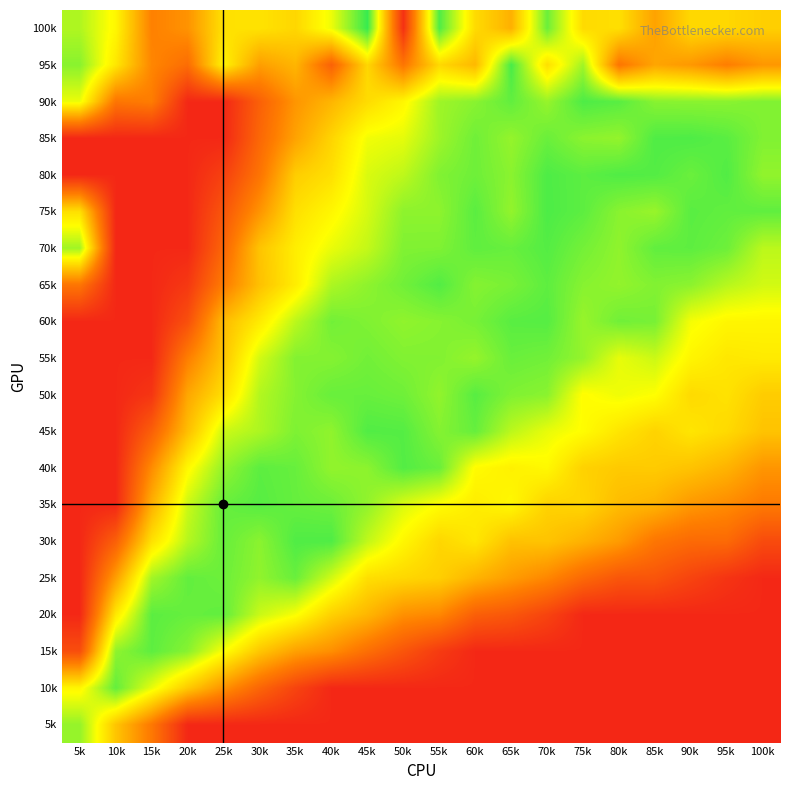

Reading left to right, extract all data points from this chart.

100k: 5k=77.0	10k=64.6	15k=33.6	20k=38.5	25k=58.8	30k=59.3	35k=56.2	40k=69.0	45k=92.7	50k=8.0	55k=89.5	60k=57.3	65k=46.3	70k=85.9	75k=57.3	80k=58.5	85k=42.5	90k=56.6	95k=56.4	100k=54.2
95k: 5k=82.0	10k=60.5	15k=35.2	20k=27.6	25k=63.8	30k=41.5	35k=47.6	40k=23.8	45k=56.3	50k=30.4	55k=56.7	60k=48.2	65k=90.4	70k=58.5	75k=79.0	80k=30.3	85k=43.3	90k=39.8	95k=32.8	100k=39.5
90k: 5k=69.1	10k=30.2	15k=32.5	20k=5.0	25k=5.0	30k=23.3	35k=39.1	40k=47.6	45k=57.6	50k=64.6	55k=79.2	60k=82.0	65k=87.1	70k=80.2	75k=89.7	80k=88.3	85k=82.1	90k=81.8	95k=81.8	100k=83.0
85k: 5k=5.0	10k=5.0	15k=5.0	20k=5.0	25k=5.0	30k=25.6	35k=42.5	40k=55.6	45k=68.3	50k=70.0	55k=79.3	60k=85.3	65k=80.5	70k=86.1	75k=81.7	80k=80.7	85k=89.5	90k=89.7	95k=88.1	100k=83.0
80k: 5k=5.0	10k=5.0	15k=5.0	20k=5.0	25k=13.0	30k=29.7	35k=53.7	40k=58.6	45k=71.5	50k=75.1	55k=83.0	60k=85.5	65k=81.8	70k=89.7	75k=87.8	80k=89.4	85k=88.9	90k=86.0	95k=89.2	100k=80.9
75k: 5k=58.5	10k=5.0	15k=5.0	20k=5.0	25k=19.9	30k=38.7	35k=58.6	40k=64.6	45k=72.1	50k=81.4	55k=81.4	60k=88.0	65k=80.7	70k=89.9	75k=87.7	80k=82.0	85k=80.1	90k=88.2	95k=87.1	100k=87.3
70k: 5k=79.0	10k=5.0	15k=5.0	20k=5.0	25k=25.2	30k=51.3	35k=62.2	40k=69.3	45k=74.4	50k=83.1	55k=83.3	60k=87.3	65k=86.4	70k=88.9	75k=84.7	80k=81.2	85k=87.1	90k=87.6	95k=85.6	100k=75.5
65k: 5k=30.3	10k=5.0	15k=5.0	20k=10.3	25k=32.3	30k=50.4	35k=62.0	40k=77.4	45k=81.4	50k=85.1	55k=89.1	60k=82.5	65k=84.1	70k=87.6	75k=82.3	80k=80.8	85k=82.9	90k=81.6	95k=76.1	100k=72.6
60k: 5k=5.0	10k=5.0	15k=5.0	20k=17.9	25k=48.9	30k=61.4	35k=75.5	40k=85.0	45k=83.2	50k=81.1	55k=82.3	60k=84.3	65k=88.2	70k=88.6	75k=80.1	80k=85.1	85k=84.2	90k=67.9	95k=64.4	100k=64.2
55k: 5k=5.0	10k=5.0	15k=5.0	20k=33.0	25k=51.6	30k=72.4	35k=82.8	40k=82.5	45k=85.0	50k=83.0	55k=82.8	60k=80.4	65k=86.1	70k=85.0	75k=80.5	80k=69.8	85k=73.4	90k=64.1	95k=60.5	100k=61.3
50k: 5k=5.0	10k=5.0	15k=9.4	20k=43.6	25k=58.4	30k=76.6	35k=82.5	40k=86.3	45k=86.3	50k=85.4	55k=80.9	60k=88.4	65k=83.2	70k=81.9	75k=66.1	80k=68.7	85k=66.6	90k=57.1	95k=59.2	100k=53.4
45k: 5k=5.0	10k=5.0	15k=22.9	20k=49.9	25k=73.4	30k=77.4	35k=83.4	40k=81.1	45k=89.2	50k=88.8	55k=82.6	60k=86.6	65k=75.5	70k=69.6	75k=66.1	80k=60.0	85k=55.3	90k=60.1	95k=57.0	100k=51.1
40k: 5k=5.0	10k=5.0	15k=36.6	20k=65.0	25k=80.9	30k=87.8	35k=86.4	40k=80.8	45k=81.6	50k=89.0	55k=86.1	60k=65.8	65k=63.0	70k=65.0	75k=54.8	80k=52.8	85k=53.1	90k=50.9	95k=46.9	100k=39.1
35k: 5k=5.0	10k=5.0	15k=45.9	20k=73.5	25k=86.5	30k=88.5	35k=86.6	40k=85.7	45k=80.9	50k=71.4	55k=66.2	60k=61.9	65k=65.0	70k=55.1	75k=56.0	80k=49.3	85k=46.8	90k=39.8	95k=36.5	100k=31.6
30k: 5k=5.0	10k=23.2	15k=58.8	20k=76.2	25k=86.5	30k=81.8	35k=89.4	40k=89.5	45k=74.8	50k=64.5	55k=56.1	60k=60.5	65k=50.7	70k=51.3	75k=46.5	80k=40.6	85k=30.3	90k=26.5	95k=26.4	100k=16.4
25k: 5k=5.0	10k=41.6	15k=78.7	20k=87.0	25k=85.7	30k=81.0	35k=86.2	40k=72.7	45k=58.4	50k=56.4	55k=54.2	60k=47.1	65k=40.9	70k=35.3	75k=26.2	80k=19.9	85k=19.4	90k=13.9	95k=8.8	100k=5.0
20k: 5k=5.0	10k=61.0	15k=88.0	20k=86.5	25k=87.0	30k=73.6	35k=67.3	40k=54.6	45k=47.7	50k=37.8	55k=35.5	60k=23.0	65k=20.2	70k=14.0	75k=5.0	80k=5.0	85k=5.0	90k=5.0	95k=5.0	100k=5.0
15k: 5k=17.3	10k=81.2	15k=87.7	20k=82.2	25k=67.0	30k=52.0	35k=42.1	40k=37.4	45k=28.0	50k=19.6	55k=11.2	60k=5.0	65k=5.0	70k=5.0	75k=5.0	80k=5.0	85k=5.0	90k=5.0	95k=5.0	100k=5.0
10k: 5k=64.4	10k=87.0	15k=69.8	20k=52.9	25k=38.4	30k=25.1	35k=14.0	40k=5.0	45k=5.0	50k=5.0	55k=5.0	60k=5.0	65k=5.0	70k=5.0	75k=5.0	80k=5.0	85k=5.0	90k=5.0	95k=5.0	100k=5.0
5k: 5k=80.5	10k=51.6	15k=31.2	20k=5.0	25k=5.0	30k=5.0	35k=5.0	40k=5.0	45k=5.0	50k=5.0	55k=5.0	60k=5.0	65k=5.0	70k=5.0	75k=5.0	80k=5.0	85k=5.0	90k=5.0	95k=5.0	100k=5.0